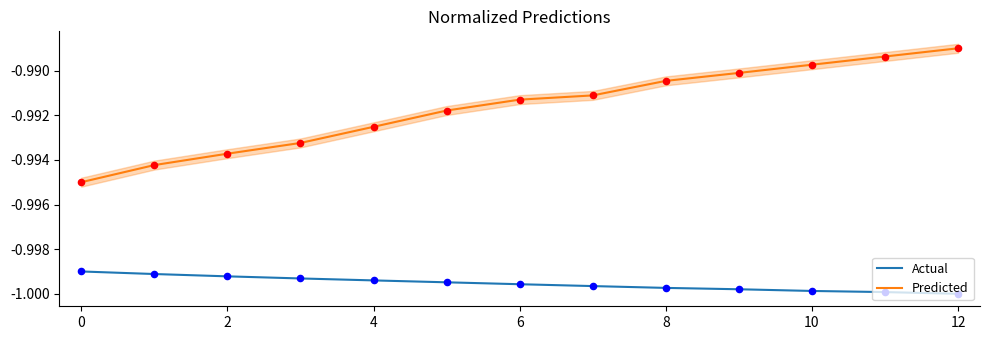

Which series has the largest Y range (max minus min)?

Predicted